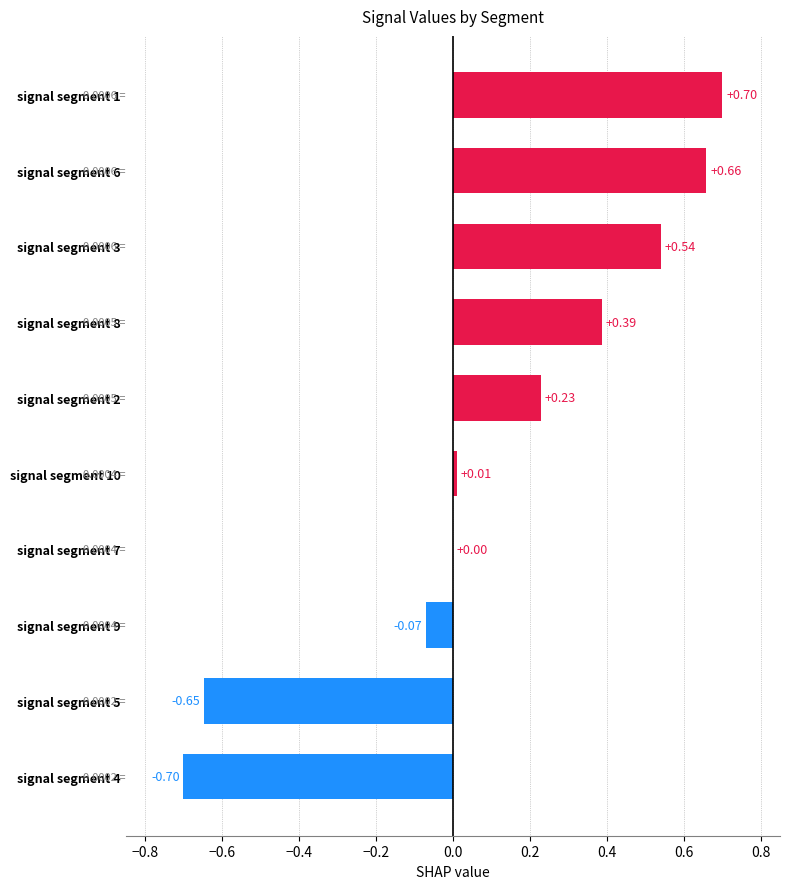

What is the sum of all values?

1.1